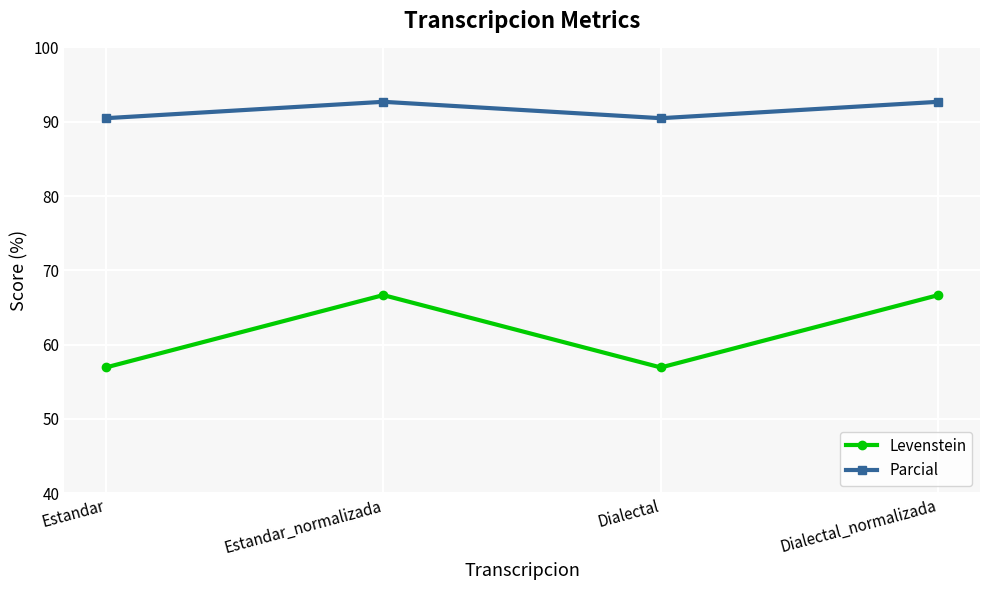

Reading left to right, transcribe all the data shown in this chart.

Levenstein: Estandar=56.9	Estandar_normalizada=66.7	Dialectal=56.9	Dialectal_normalizada=66.7
Parcial: Estandar=90.5	Estandar_normalizada=92.7	Dialectal=90.5	Dialectal_normalizada=92.7